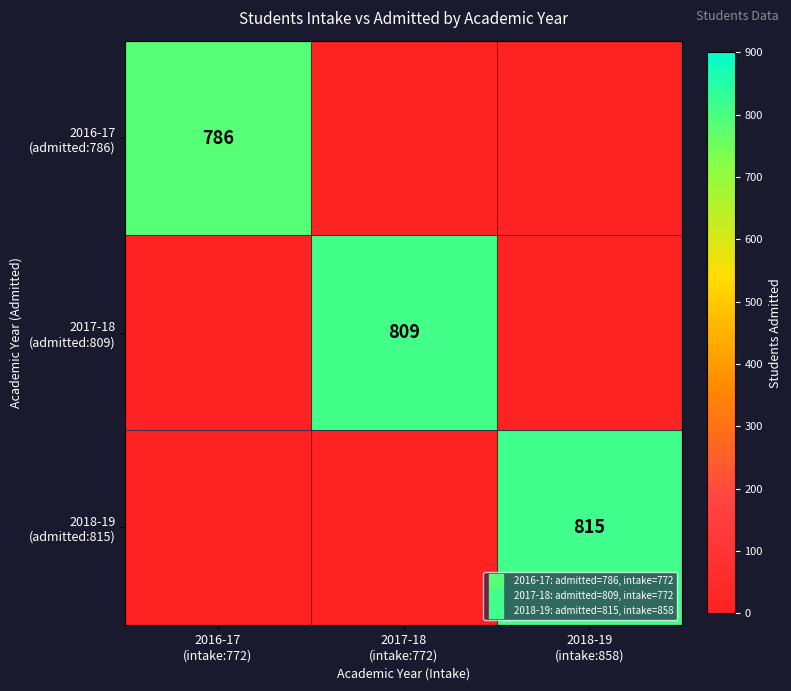

Is it true that 2016-17 (admitted:786) equals 786 at 2016-17 (intake:772)?

True